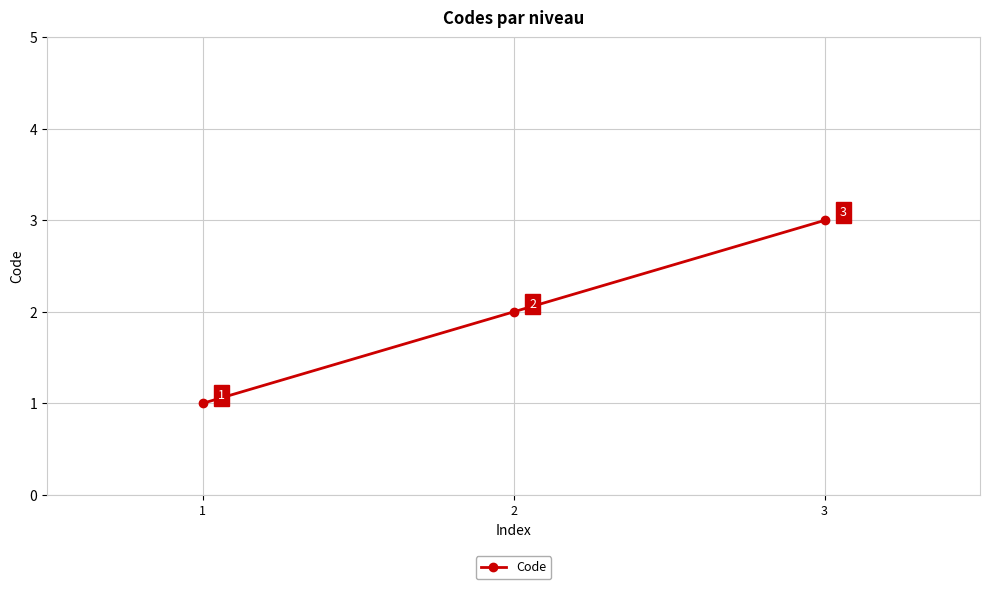

What is the value of the 3rd point from the left?

3